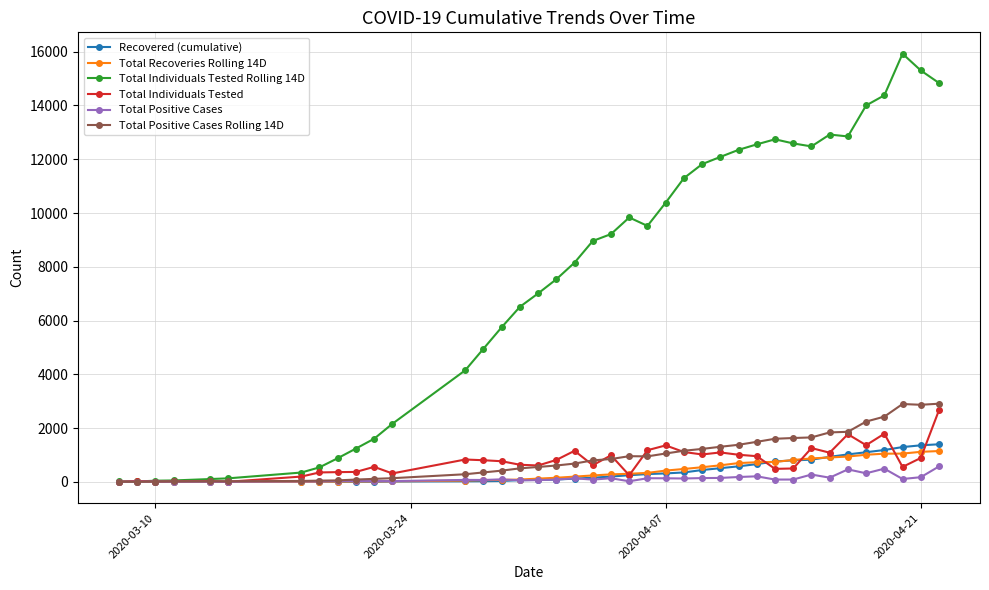

What is the average value of the Total Recoveries Rolling 14D series?

384